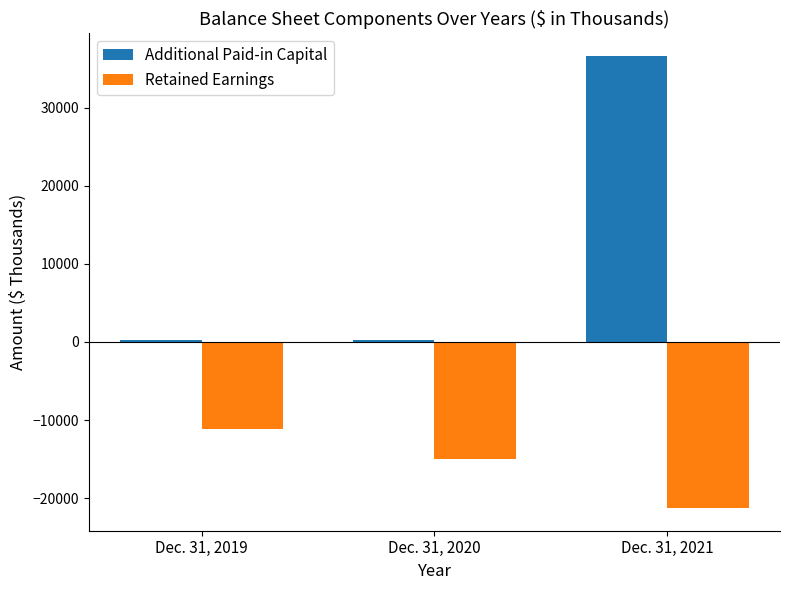

What is the difference between the Additional Paid-in Capital values at Dec. 31, 2020 and Dec. 31, 2019?

68